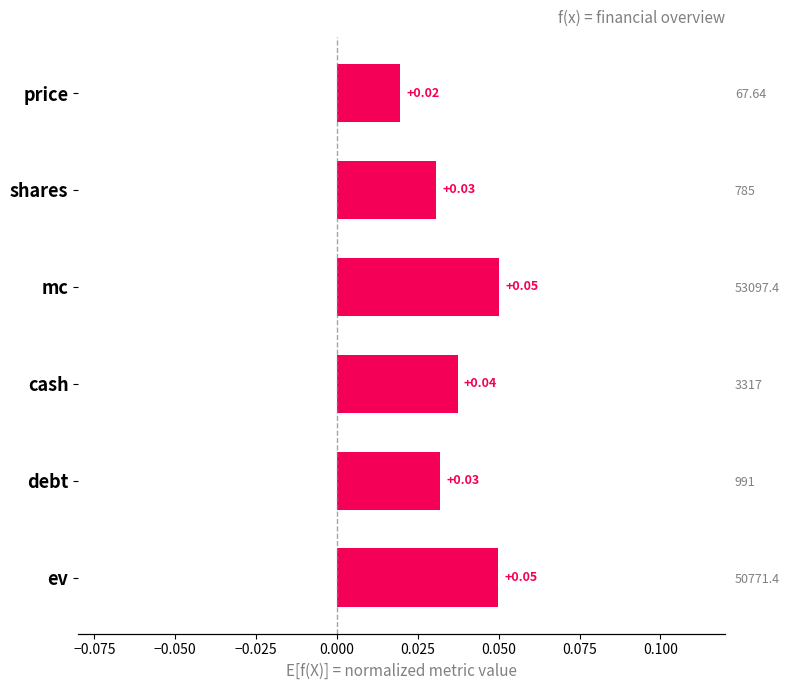

The value at mc is 0.0. True or false?

False